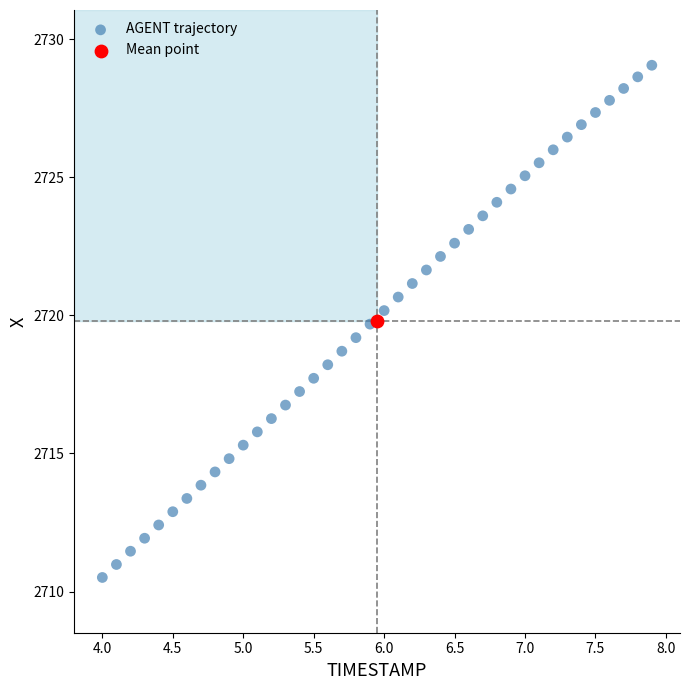

What are all the series names shown in the legend?

AGENT trajectory, Mean point